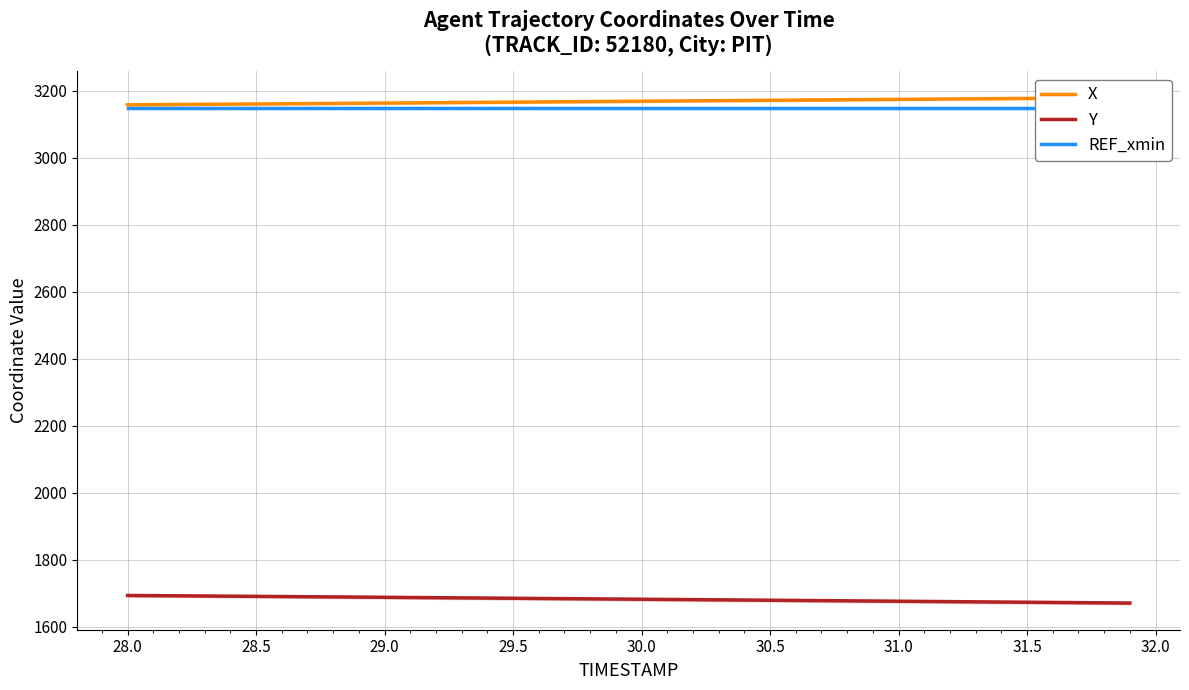

Count the number of data series in this chart.

3